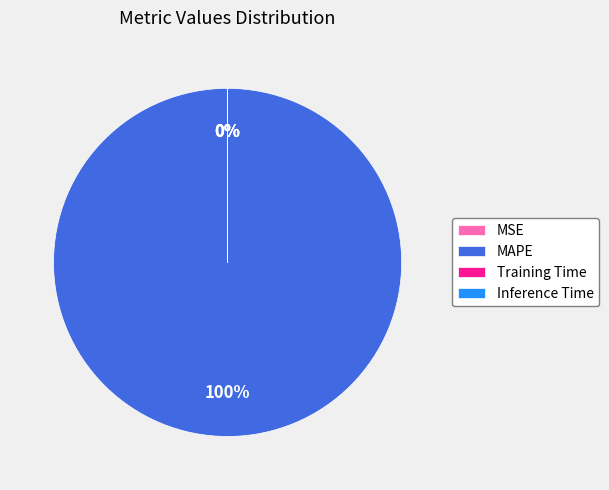

True or false: MAPE accounts for 100% of the total.

True